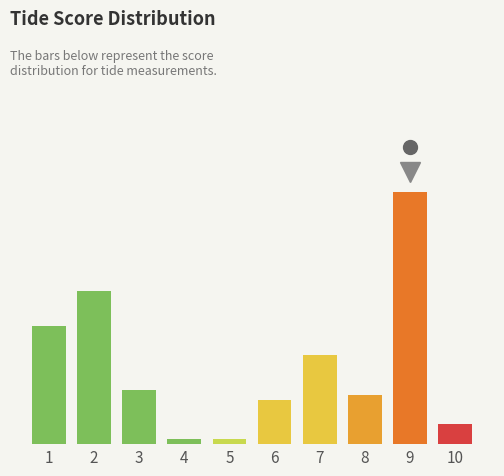

Does the chart contain any negative values?

No